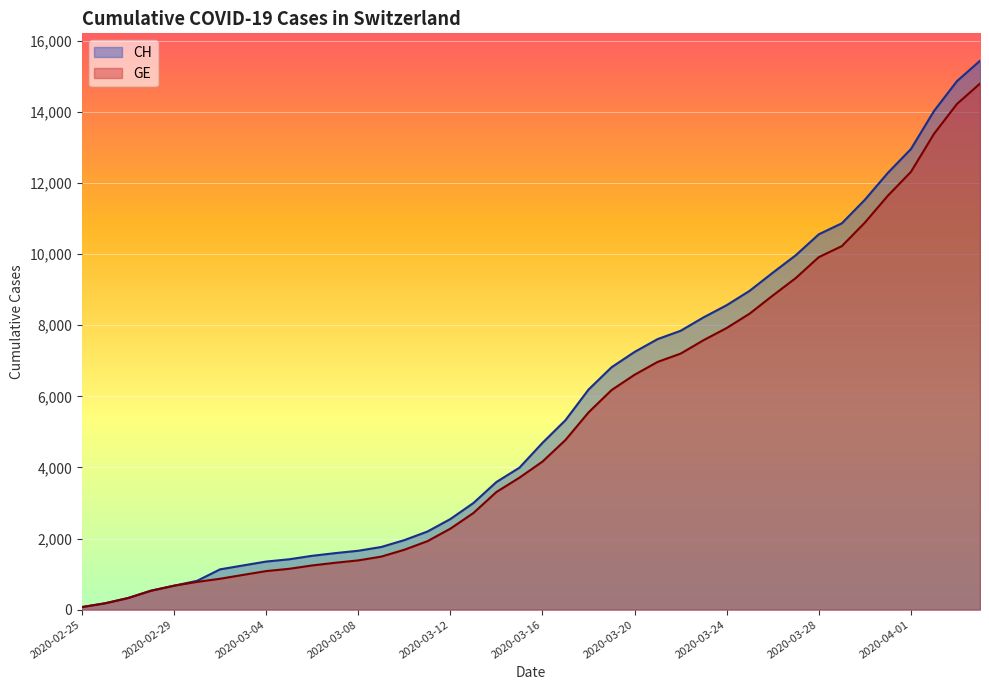

What is the value of the GE point at the 31st from the left?

8835